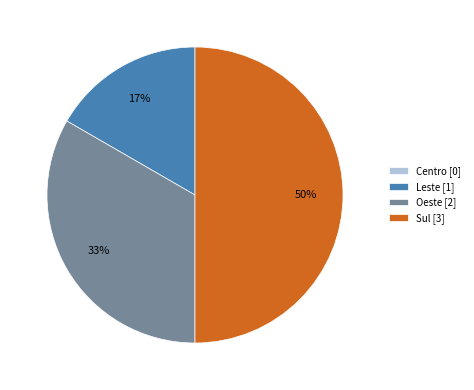

True or false: Sul accounts for 50% of the total.

True